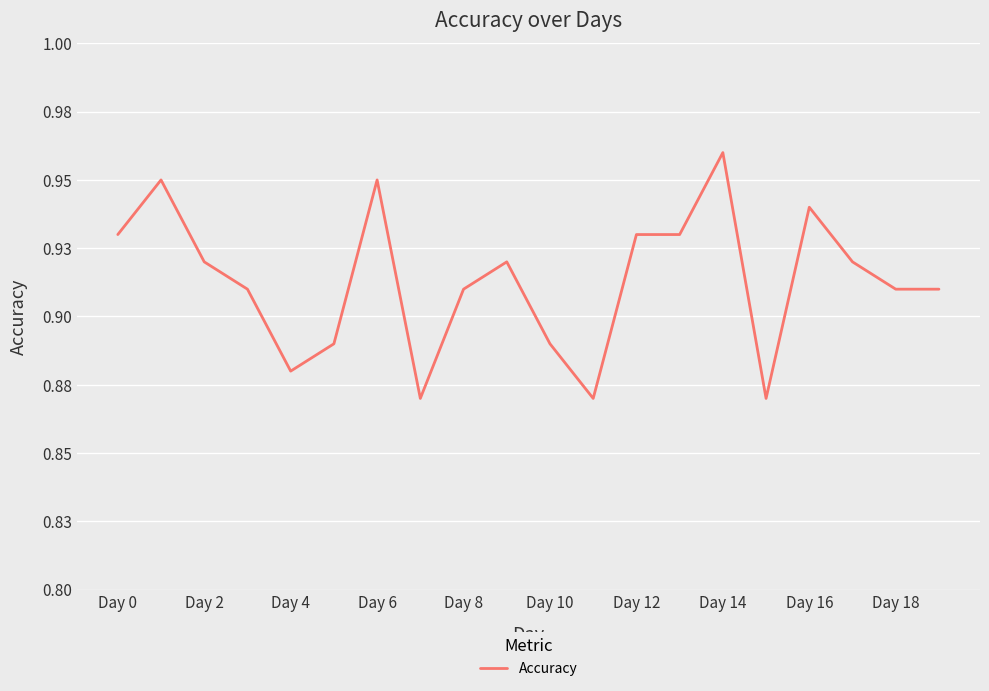

Is this an area chart (filled region under the line)?

No